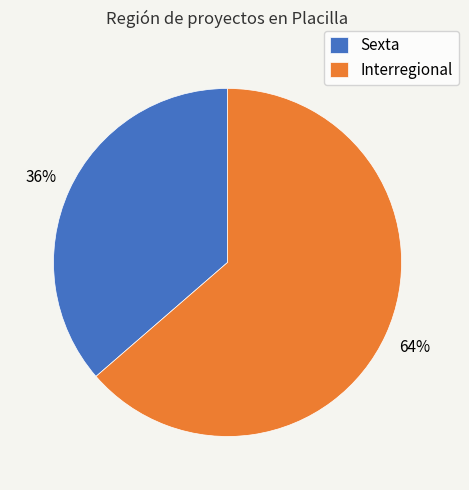

To the nearest percent, what is the average slice percentage?

50%